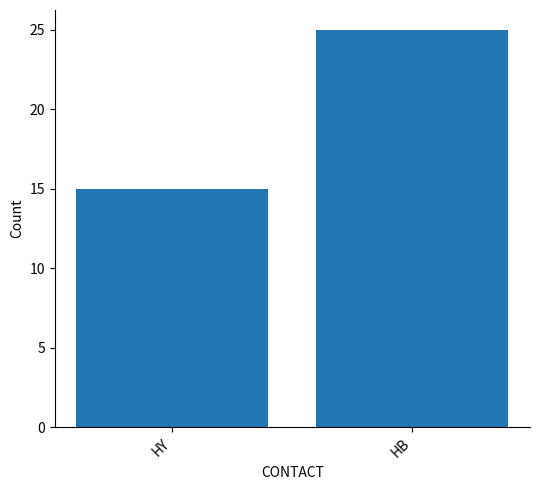

List the labels in order of value, smallest first.

HY, HB